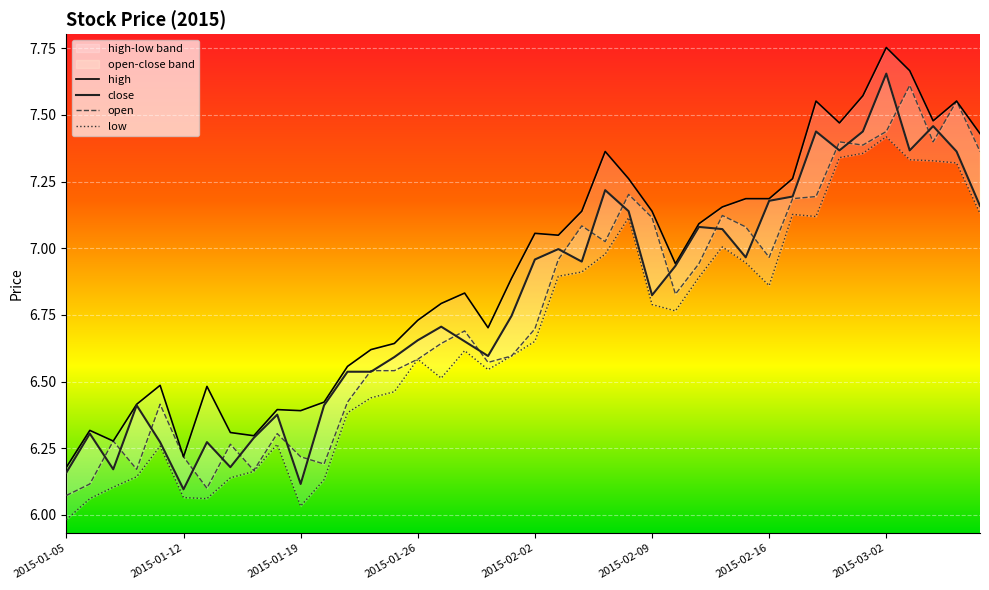

True or false: high and low intersect in this chart.

False